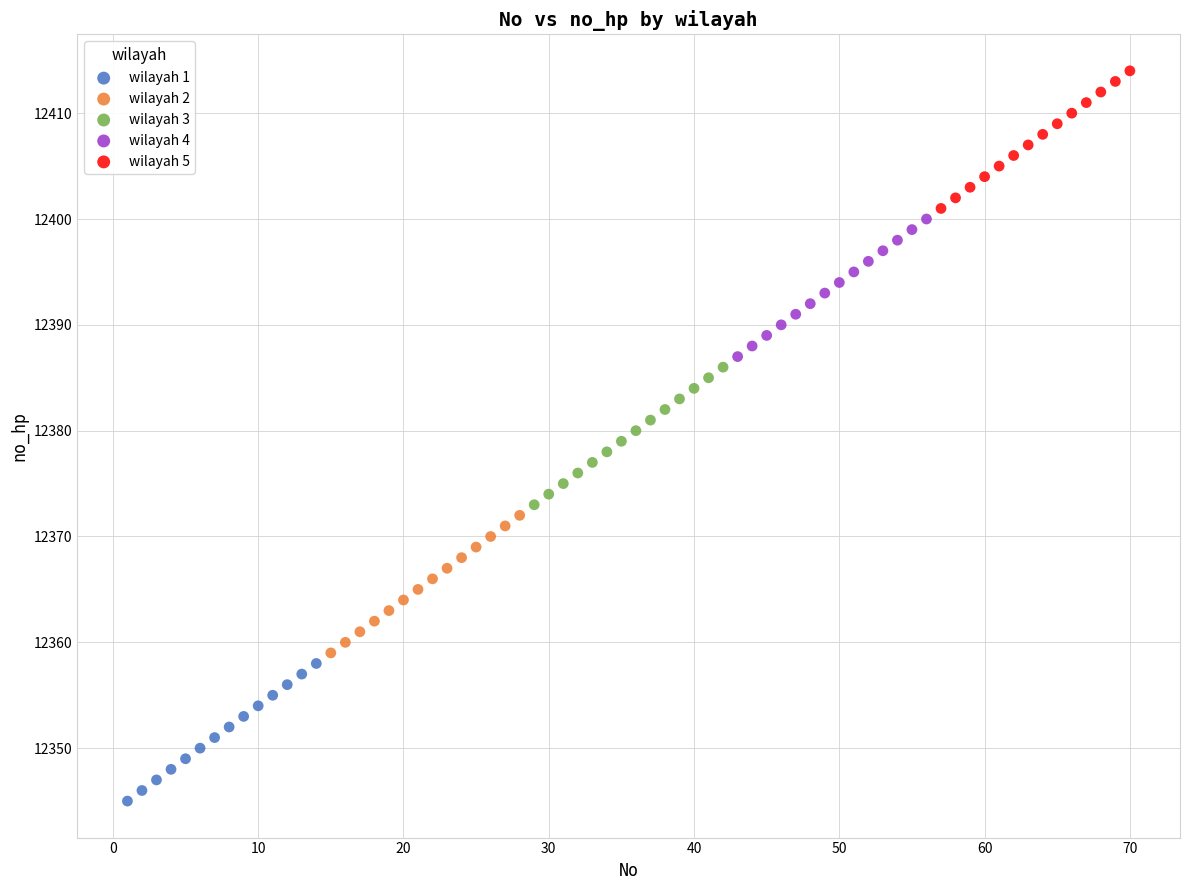

Which series reaches the minimum Y coordinate?

wilayah 1